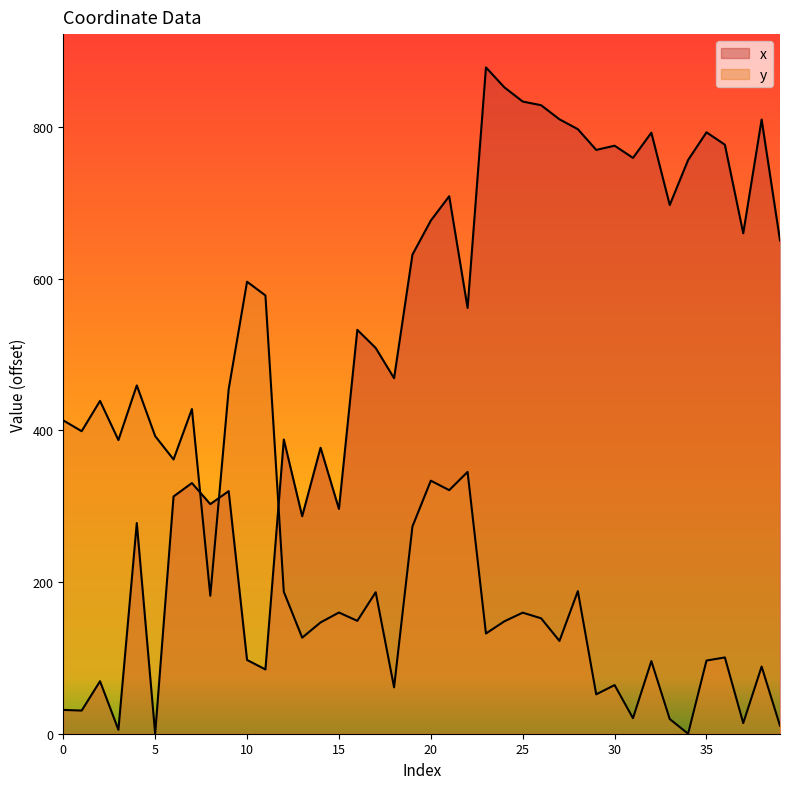

Where is the first local minimum for y?

1